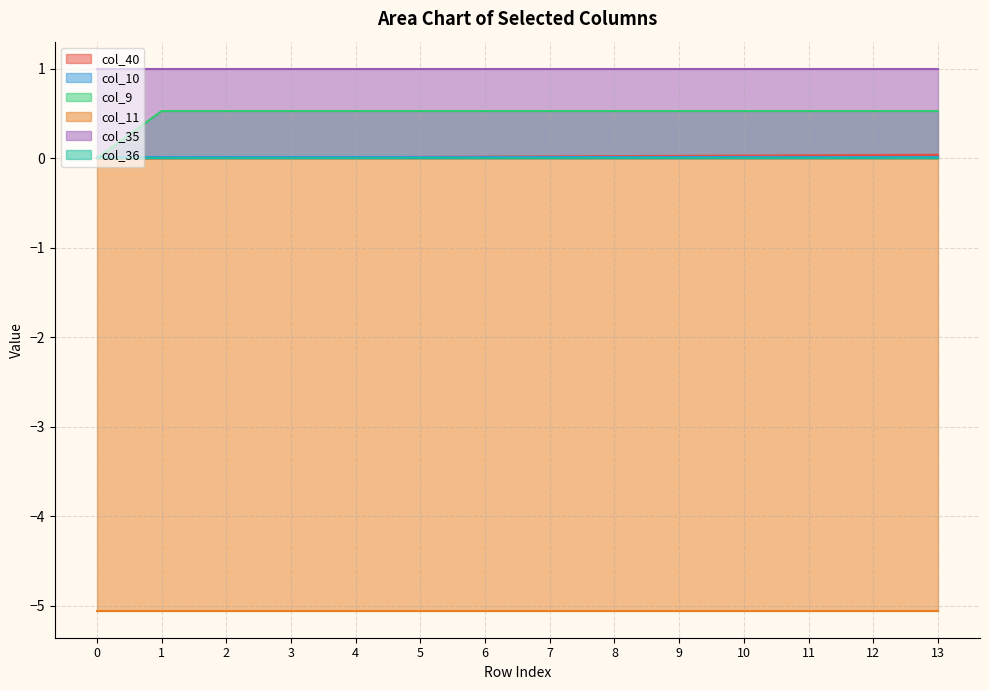

Which series ends up on top after the final intersection of col_10 and col_9?

col_9